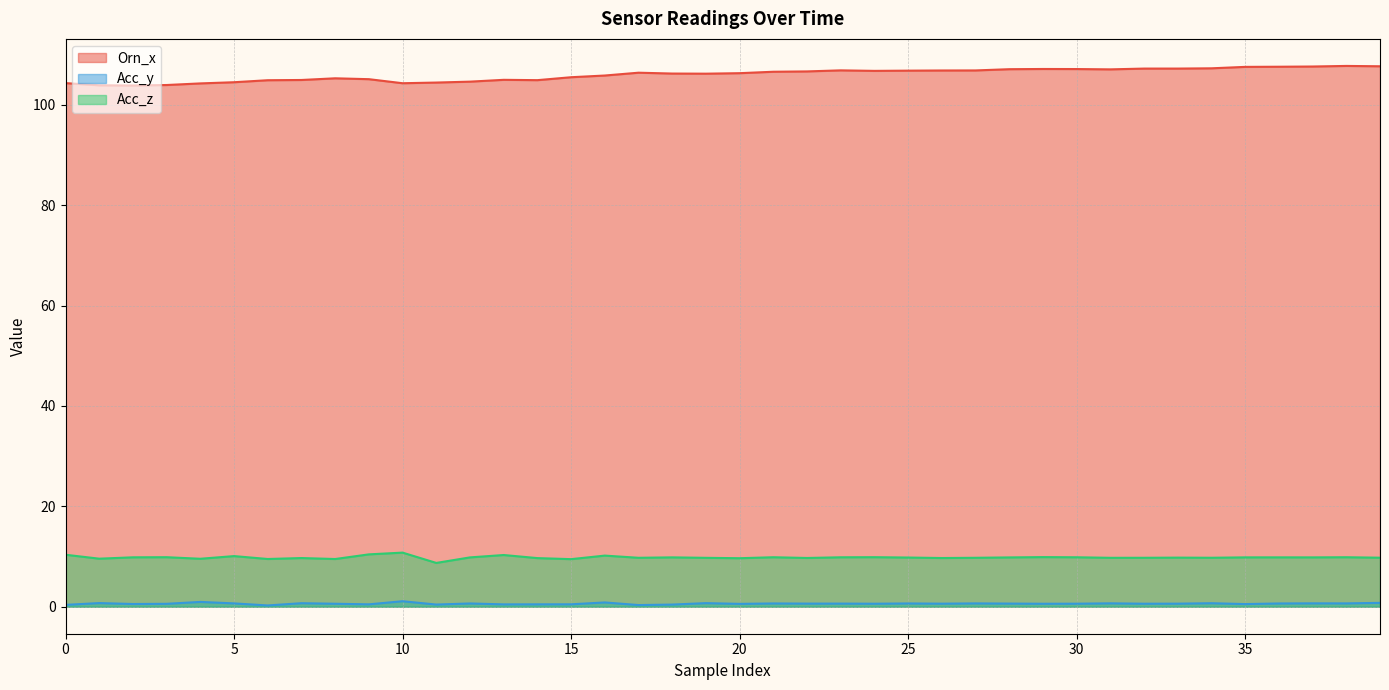

What is the maximum value for Orn_x?

107.7